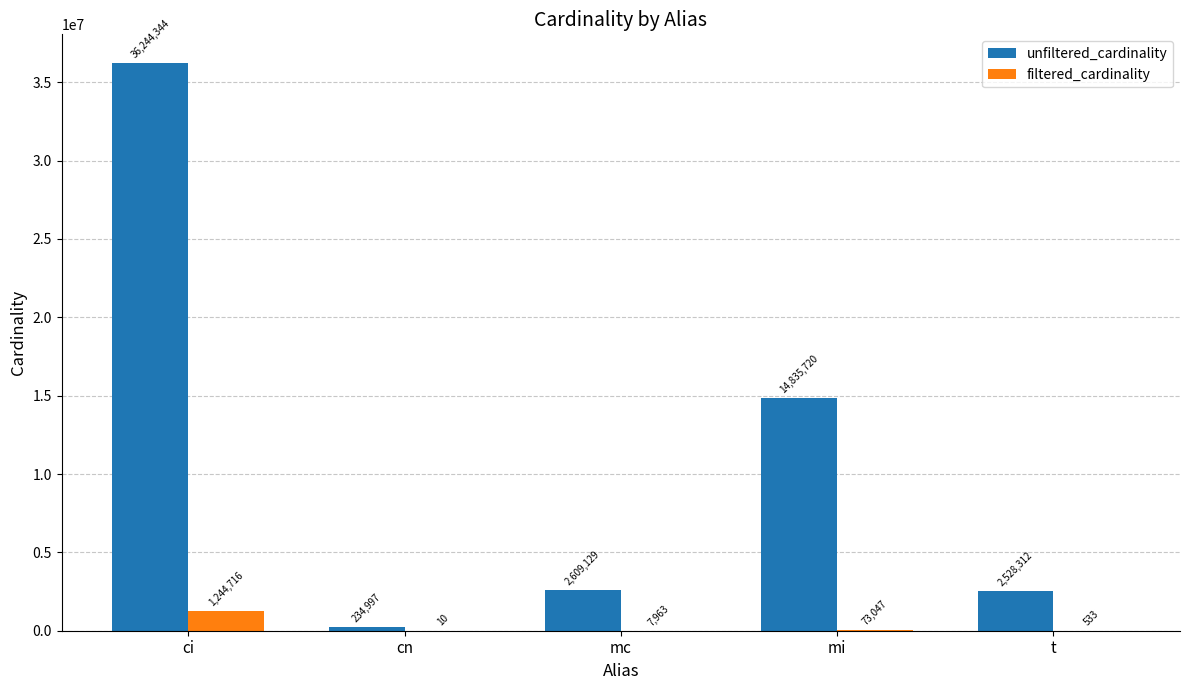

What are all the series names shown in the legend?

unfiltered_cardinality, filtered_cardinality